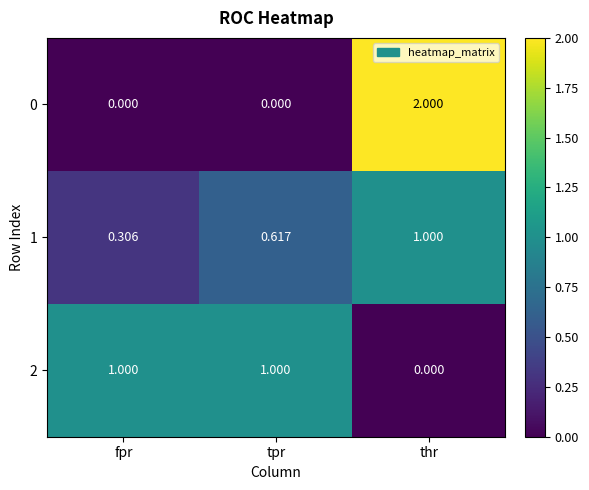

Is the value of 2 at thr greater than the value of 1 at fpr?

No